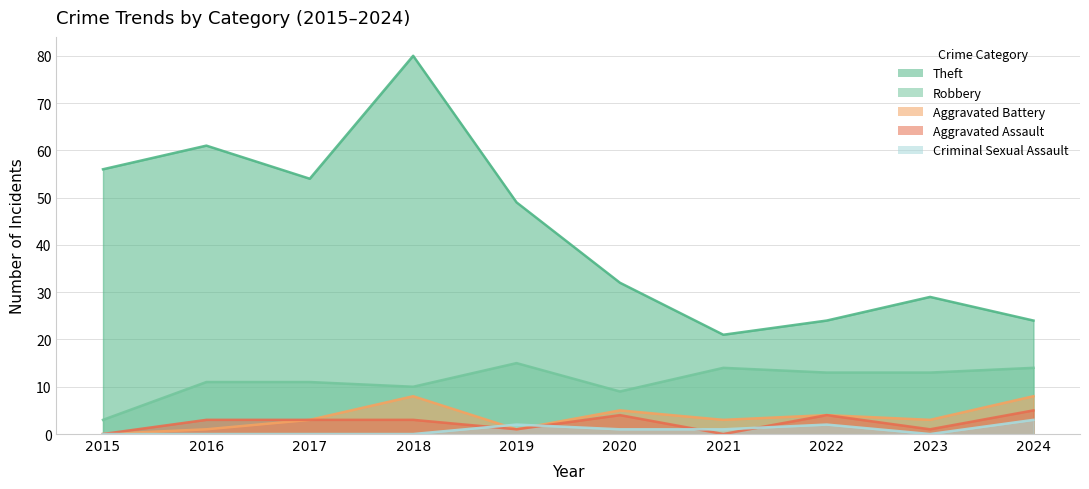

Reading right to left, list all the values displayed in this chart.

Theft: 2024=24	2023=29	2022=24	2021=21	2020=32	2019=49	2018=80	2017=54	2016=61	2015=56
Robbery: 2024=14	2023=13	2022=13	2021=14	2020=9	2019=15	2018=10	2017=11	2016=11	2015=3
Aggravated Battery: 2024=8	2023=3	2022=4	2021=3	2020=5	2019=1	2018=8	2017=3	2016=1	2015=0
Aggravated Assault: 2024=5	2023=1	2022=4	2021=0	2020=4	2019=1	2018=3	2017=3	2016=3	2015=0
Criminal Sexual Assault: 2024=3	2023=0	2022=2	2021=1	2020=1	2019=2	2018=0	2017=0	2016=0	2015=0